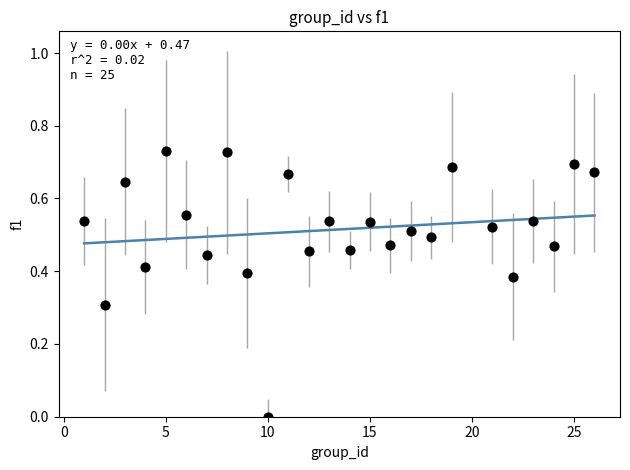

What is the range of X values (max minus min)?

25.0